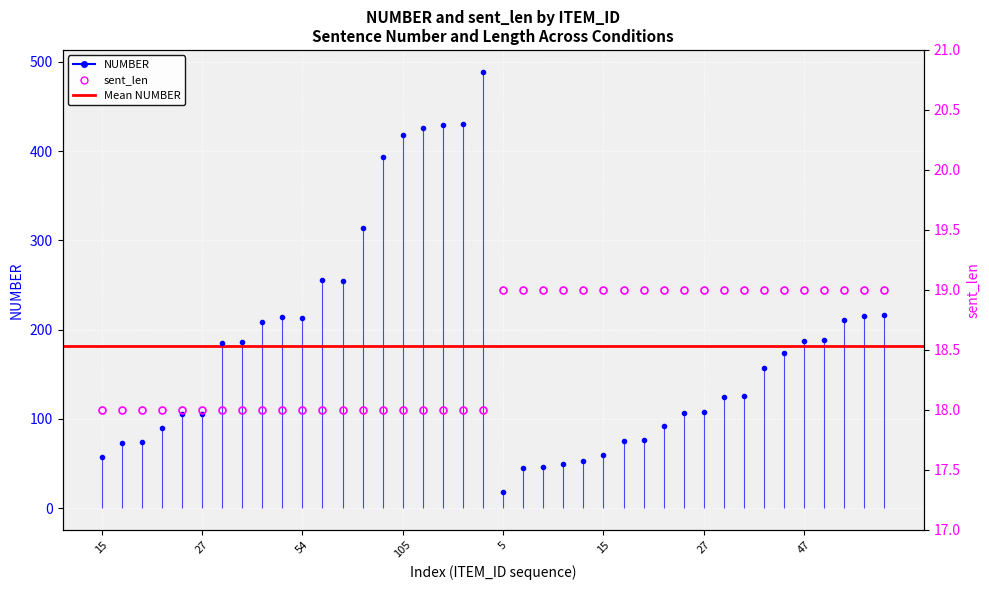

How many values in the NUMBER series exceed 174?

19